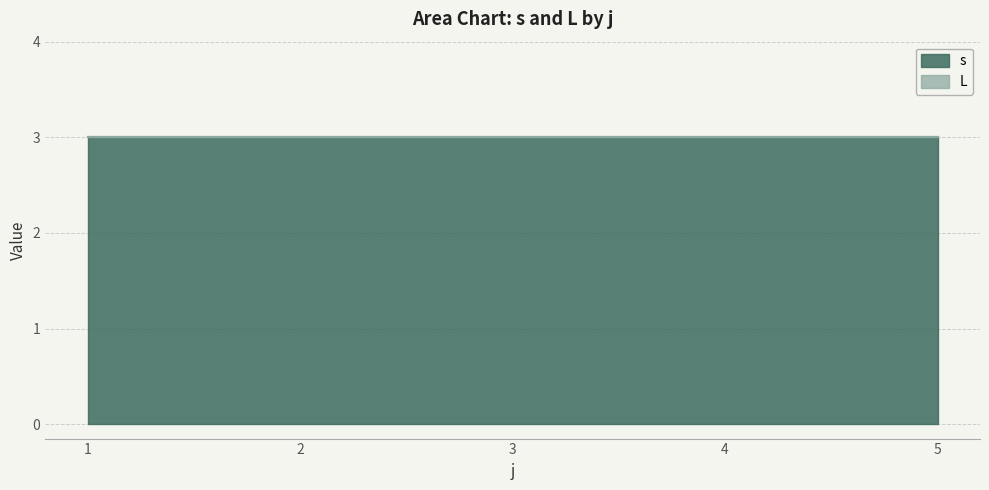

Read the s value at 7.

3